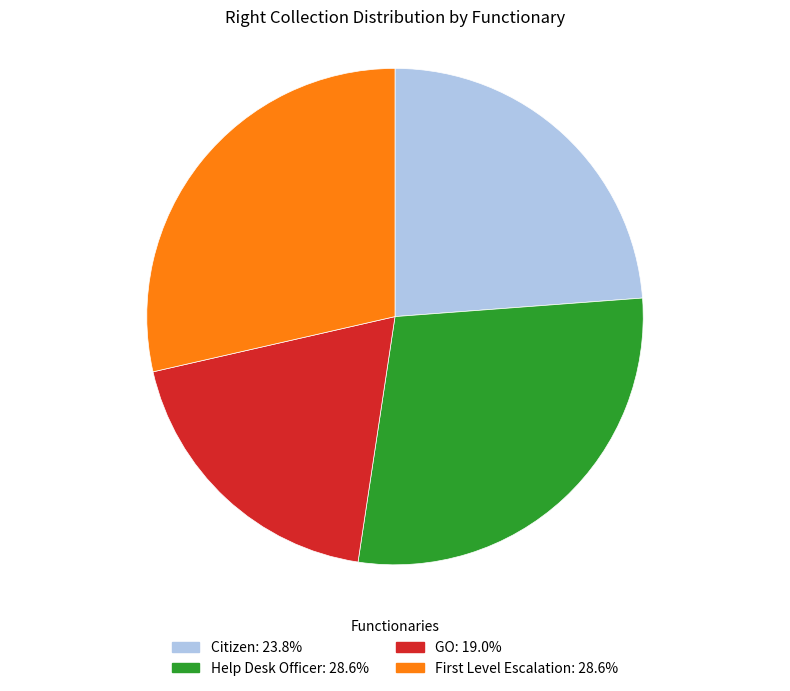

Which category has the smallest portion of the pie?

GO